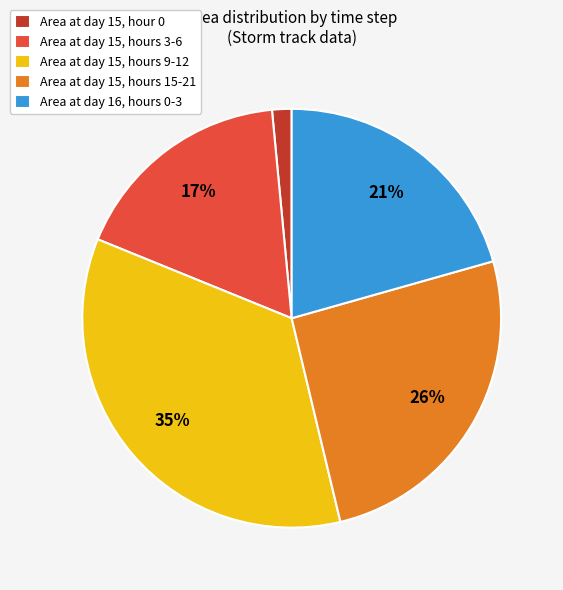

To the nearest percent, what is the difference between the largest and smallest slice percentages?

33%